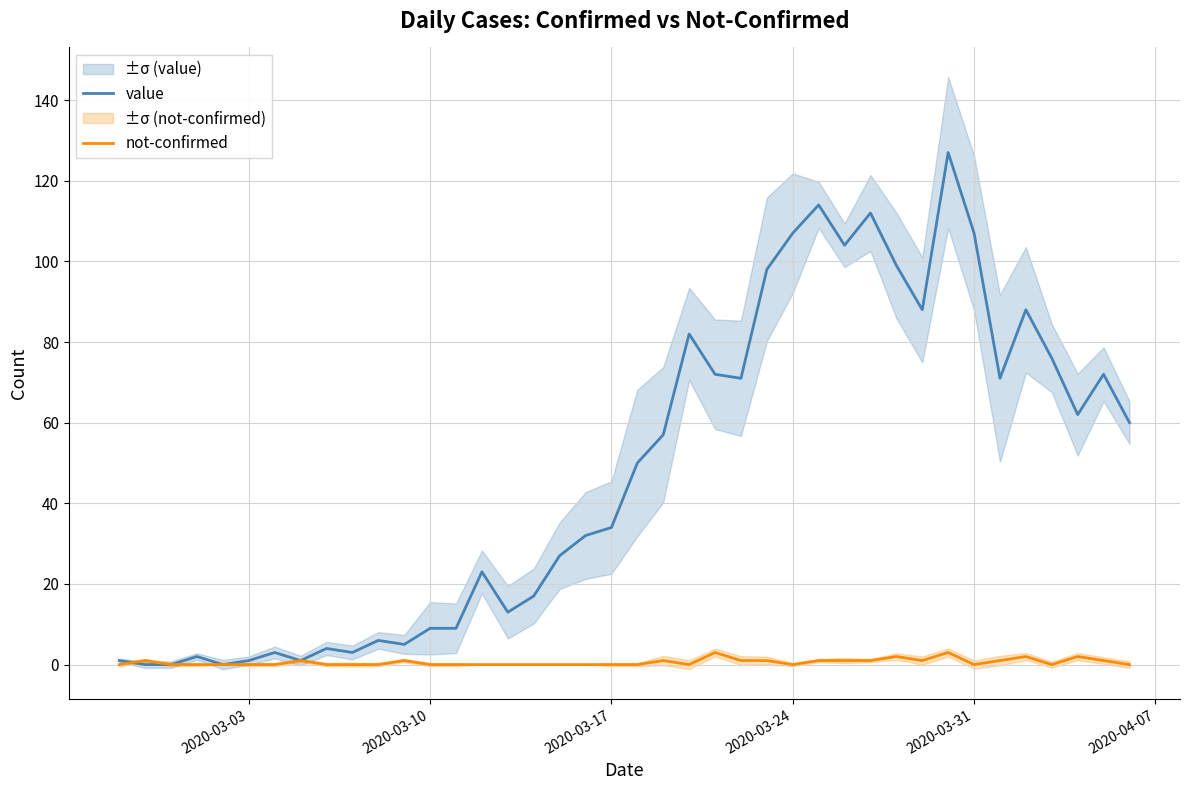

What is the difference between the maximum and minimum values in the not-confirmed series?

3